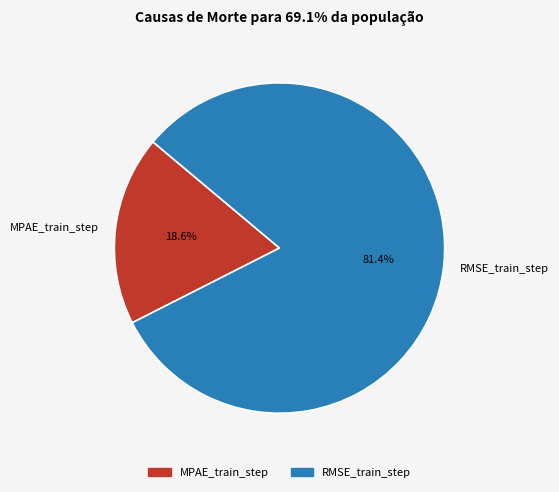

Which category has the biggest portion of the pie?

RMSE_train_step